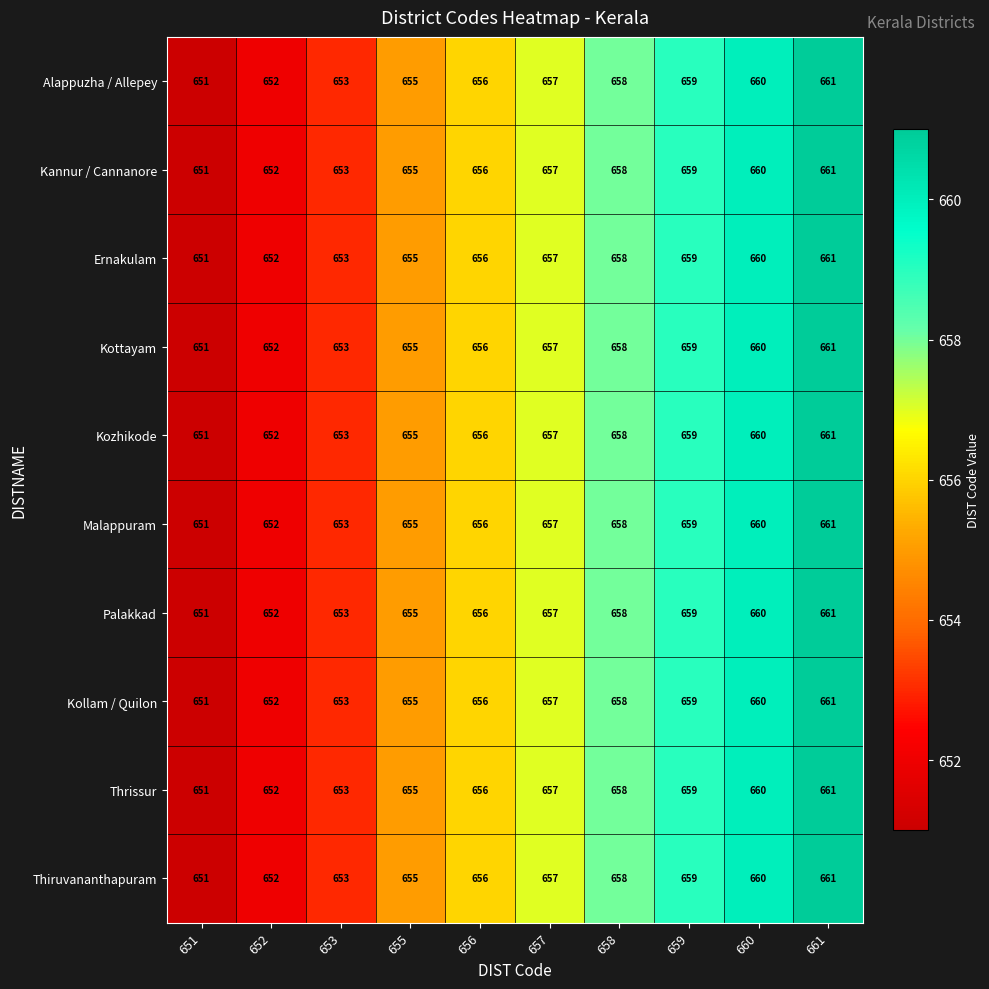

What is the average value of the Kannur / Cannanore series?

656